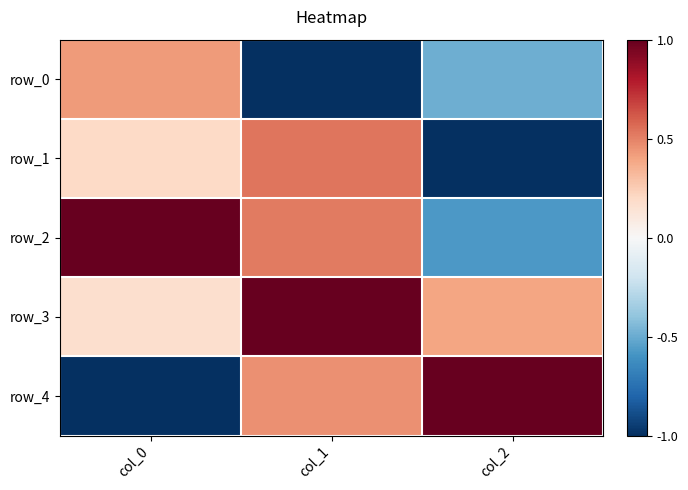

Reading left to right, list all the values displayed in this chart.

row_0: col_0=0.4	col_1=-1.0	col_2=-0.5
row_1: col_0=0.2	col_1=0.5	col_2=-1.0
row_2: col_0=1.0	col_1=0.5	col_2=-0.6
row_3: col_0=0.2	col_1=1.0	col_2=0.4
row_4: col_0=-1.0	col_1=0.5	col_2=1.0